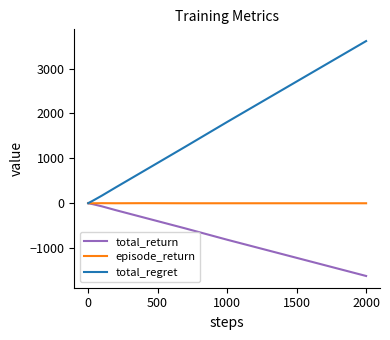

What is the minimum value for total_return?

-1621.8